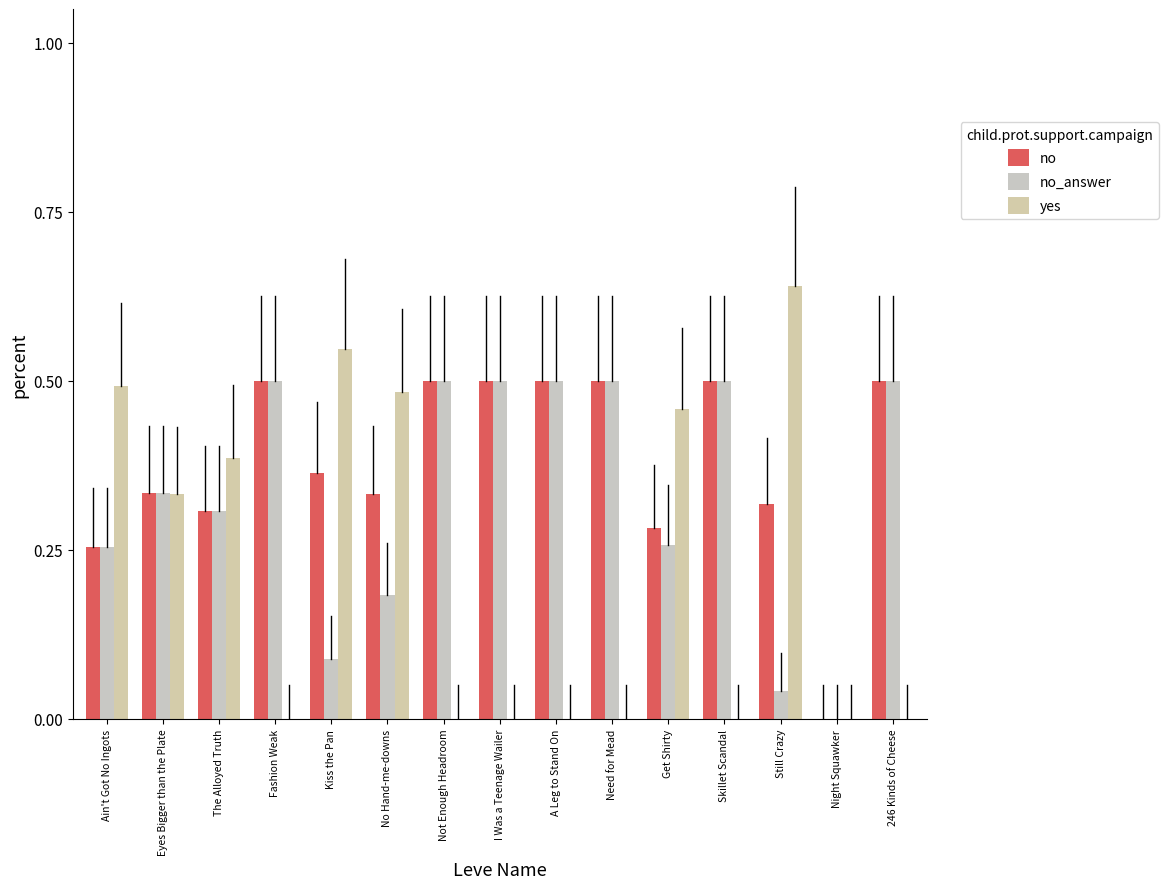

How many data points does each series have?

15